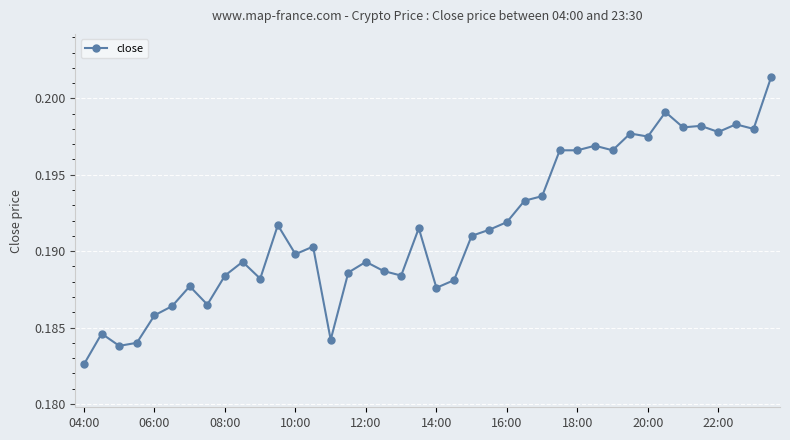

How many data points does each series have?

40